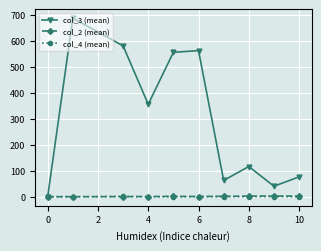

At how many categories does at least one series exceed 332?

5